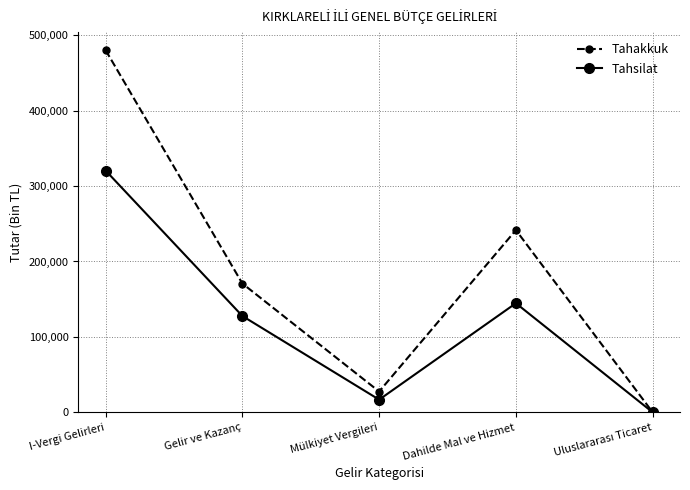

How many lines are shown in the chart?

2